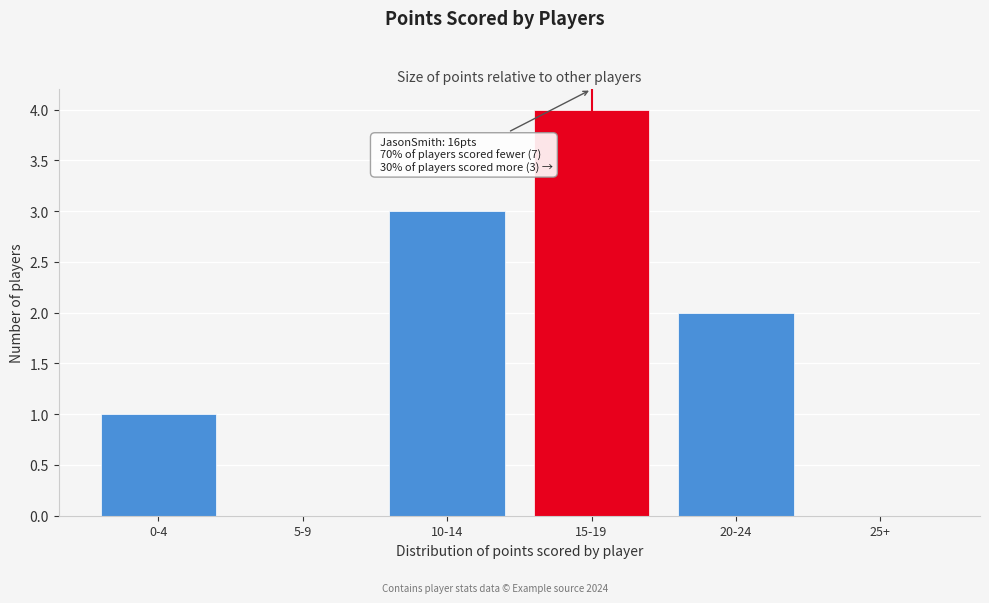

Reading right to left, extract all data points from this chart.

25+=0	20-24=2	15-19=4	10-14=3	5-9=0	0-4=1